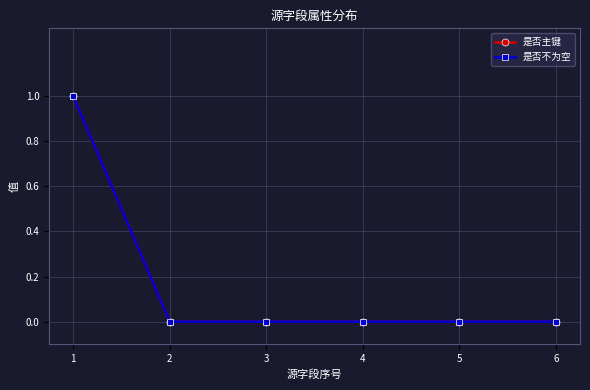

At how many categories does at least one series exceed 0?

1